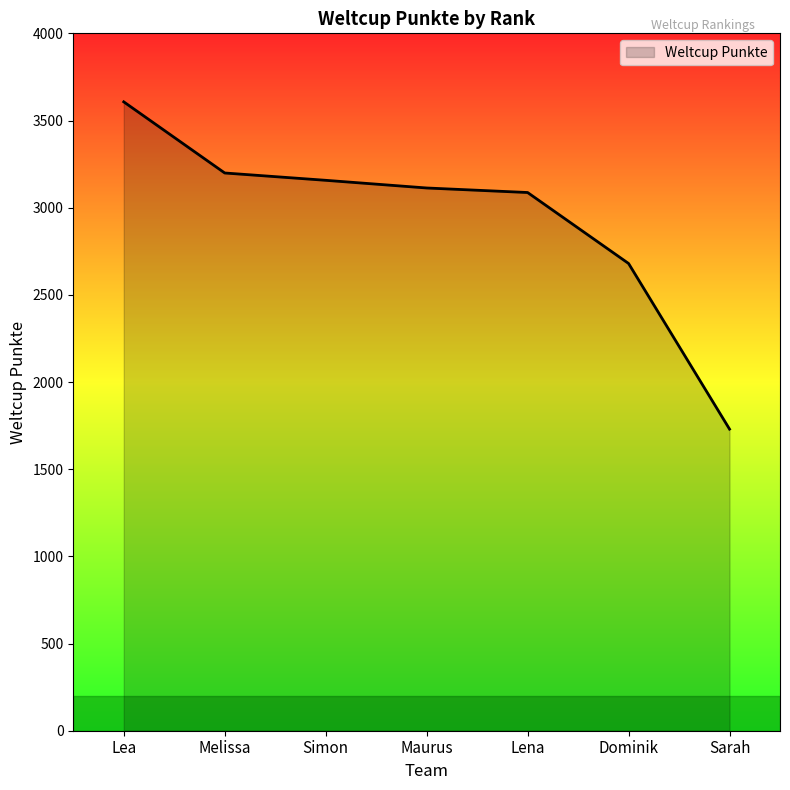

What is the change in value from Lea to Simon?

-450